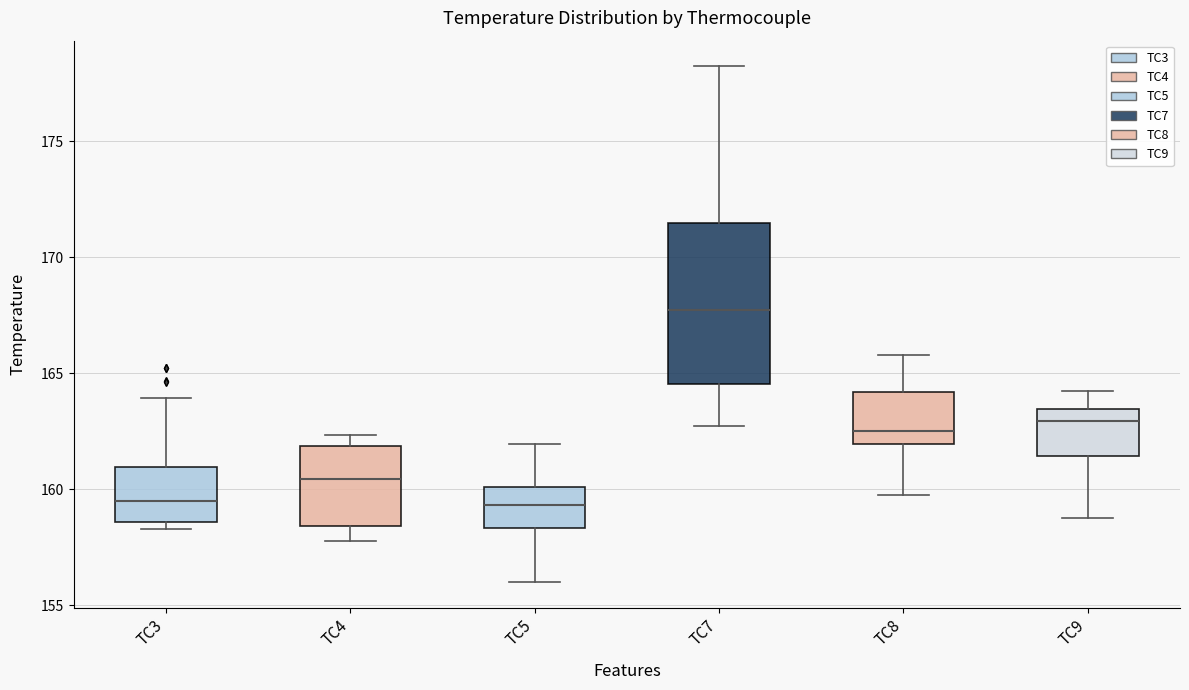

Where does the median line of the box for TC3 sit on the y-axis? The values are not printed on the chart, so give them approximately, as read against the axis.

159.5